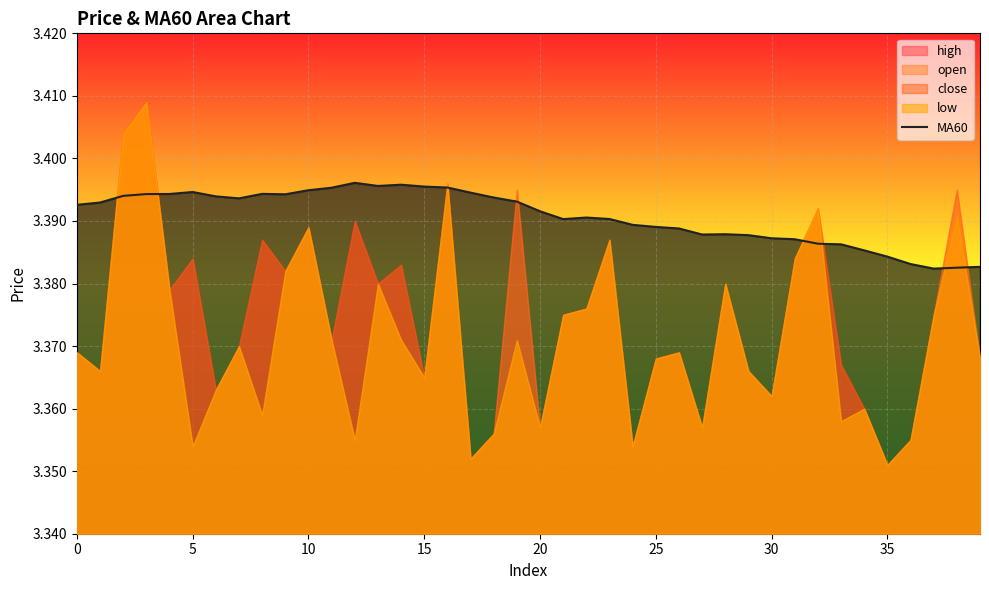

How many interior local peaks (higher than both neighbors) does the data have?

6